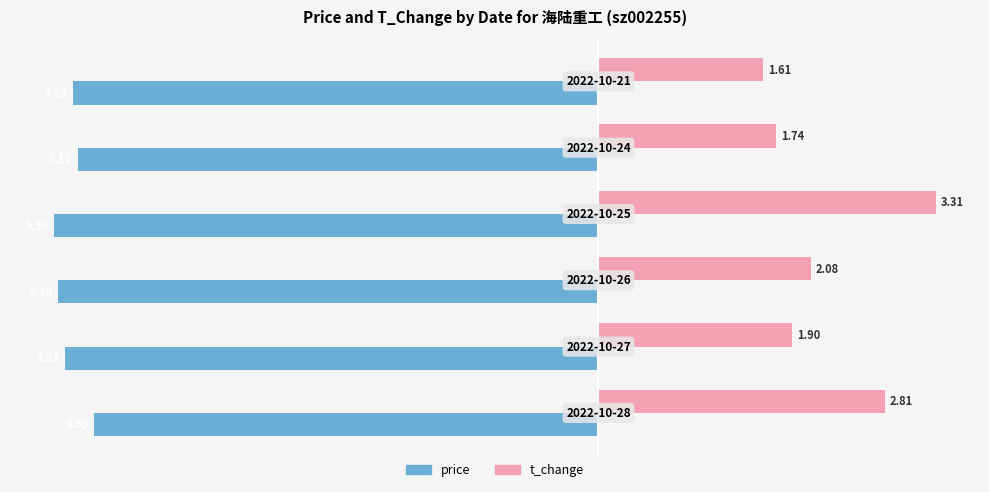

At how many categories does at least one series exceed 0?

6